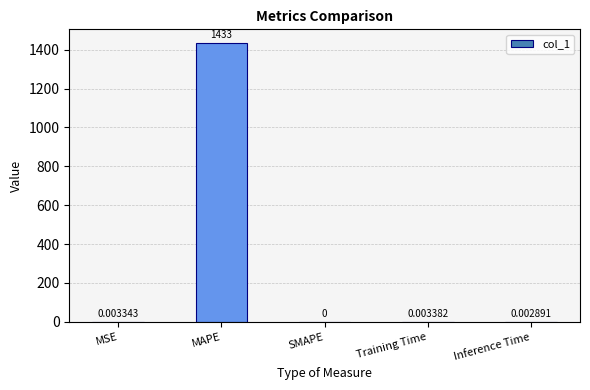

Are the bars grouped side by side (vs. stacked)?

No